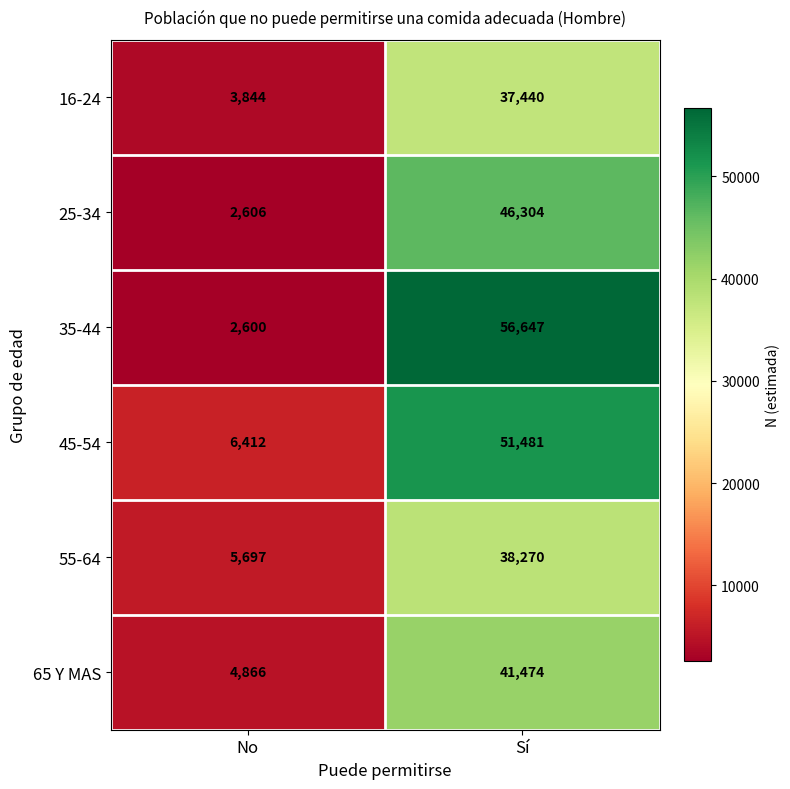

What is the total value across all series at No?

26025